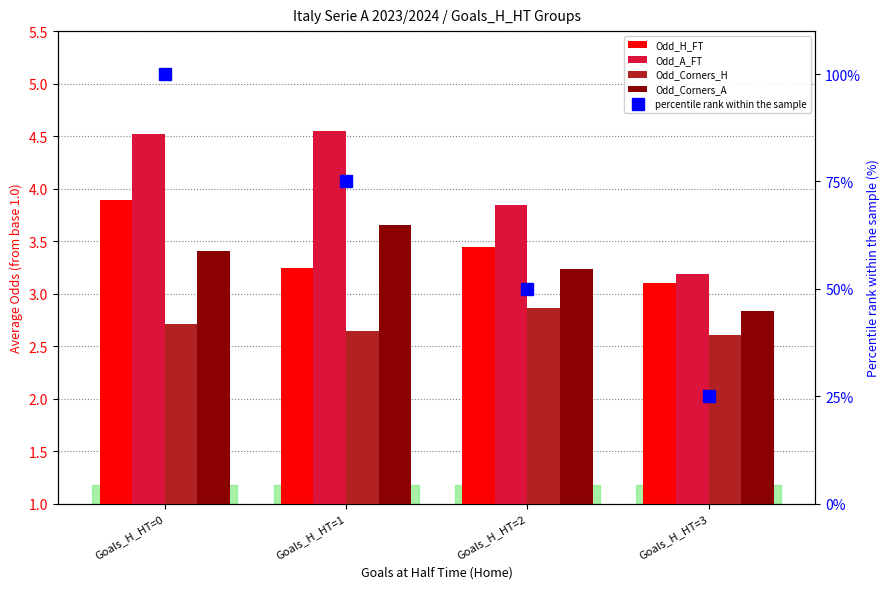

What is the maximum value for Odd_A_FT?

3.5